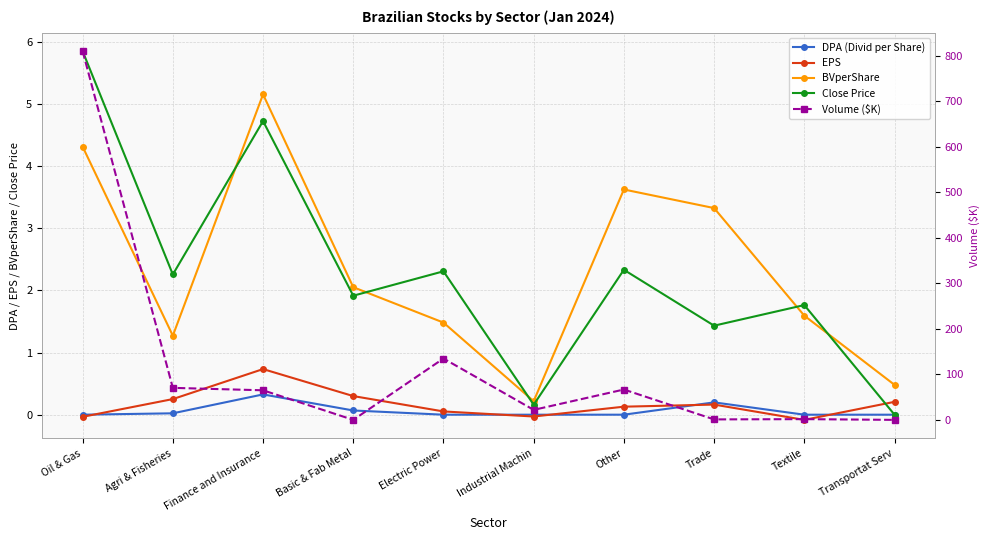

Which series has the largest range (max minus min)?

Volume ($K)